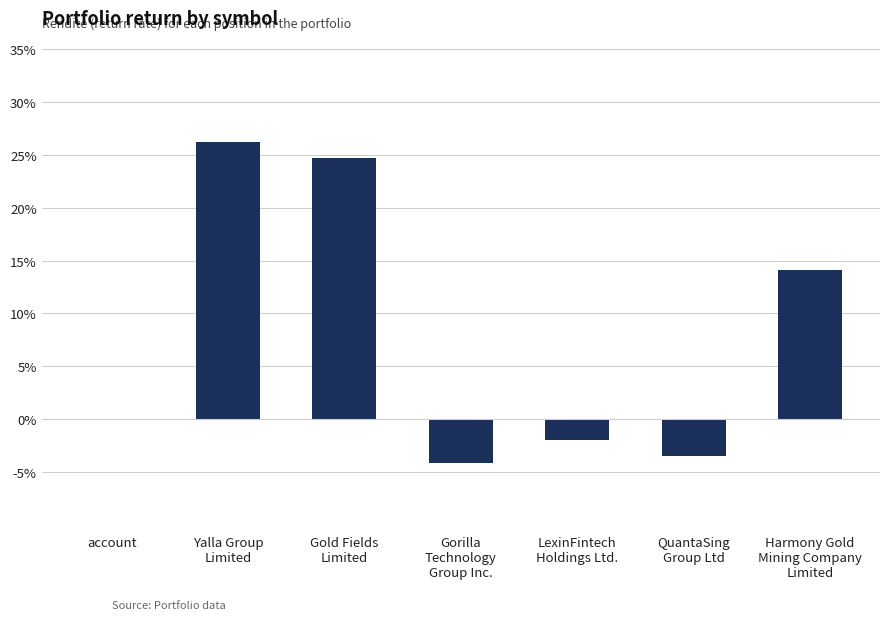

What position from the left is Gorilla
Technology
Group Inc.?

4